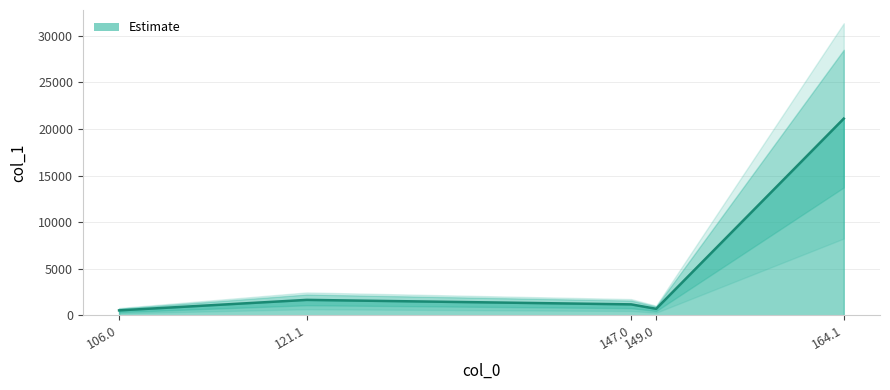

Is this an area chart (filled region under the line)?

No